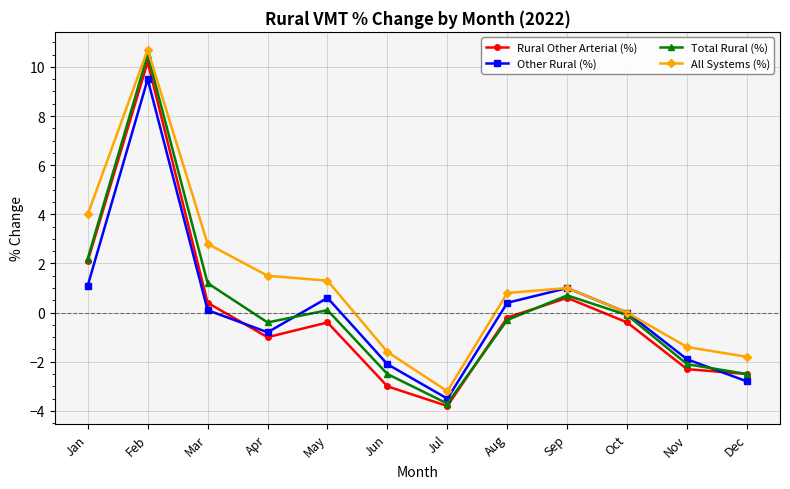

What are all the series names shown in the legend?

Rural Other Arterial (%), Other Rural (%), Total Rural (%), All Systems (%)